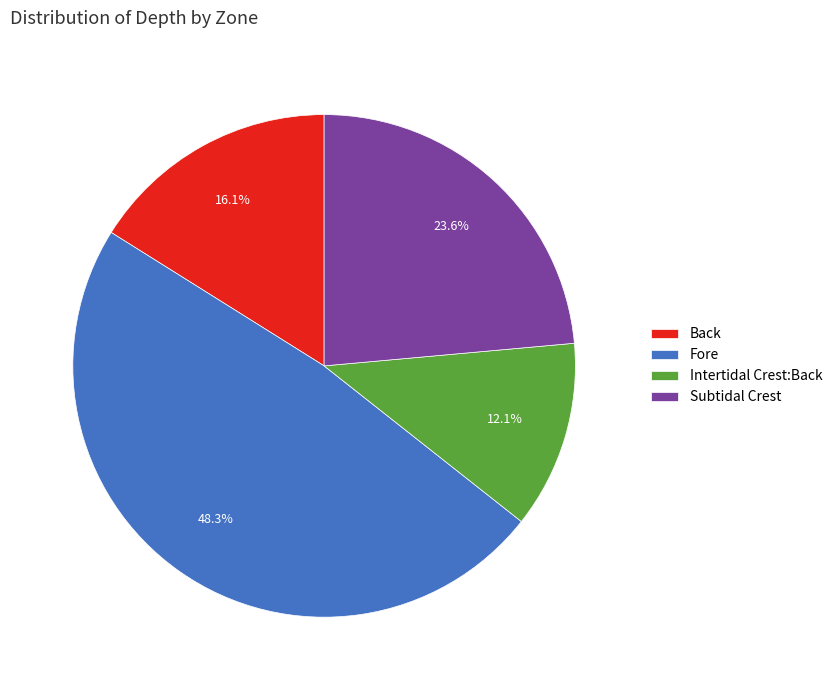

To the nearest percent, what portion does Subtidal Crest represent?

24%